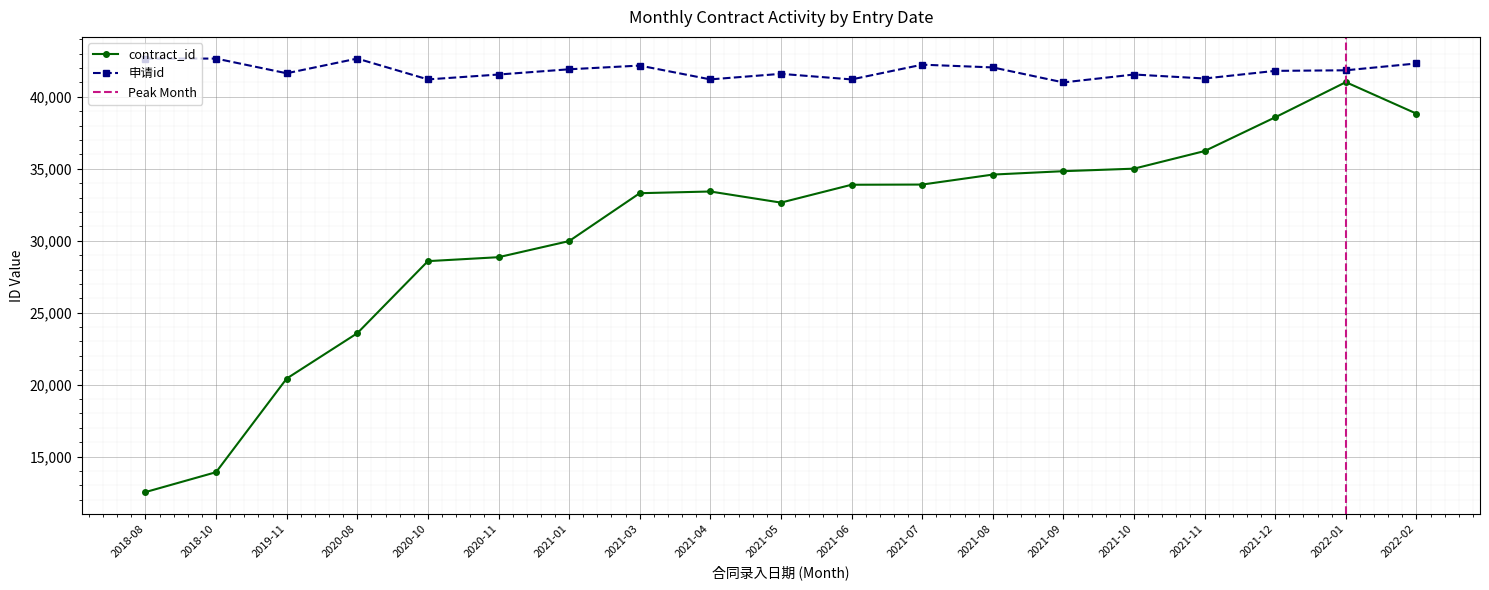

What is the smallest value displayed?

12541